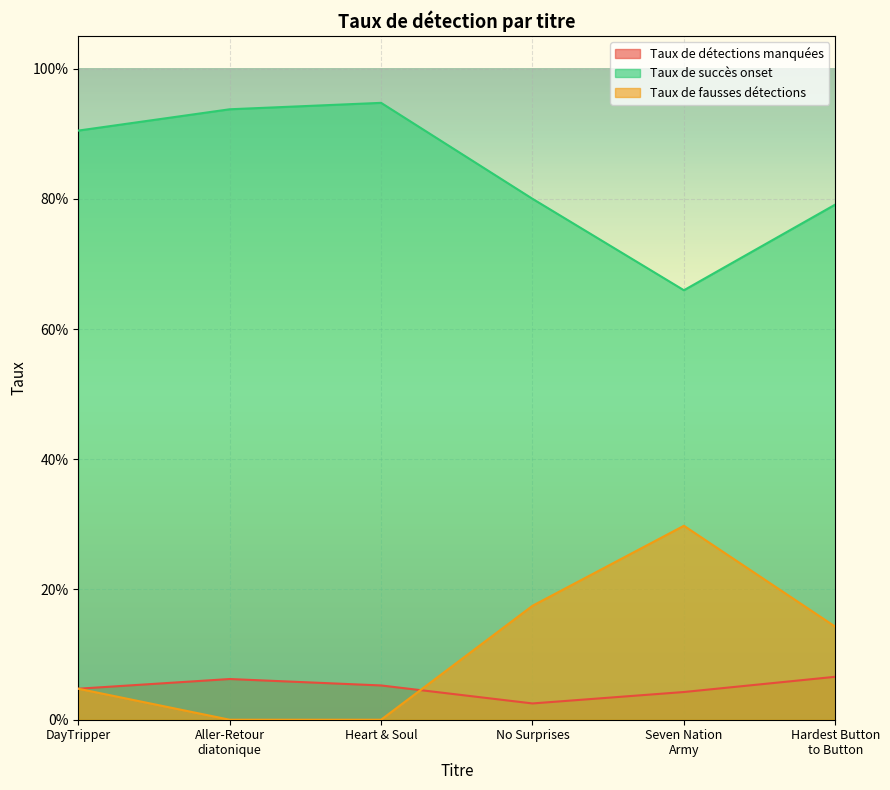

What is the sum of all Taux de succès onset values?

5.0